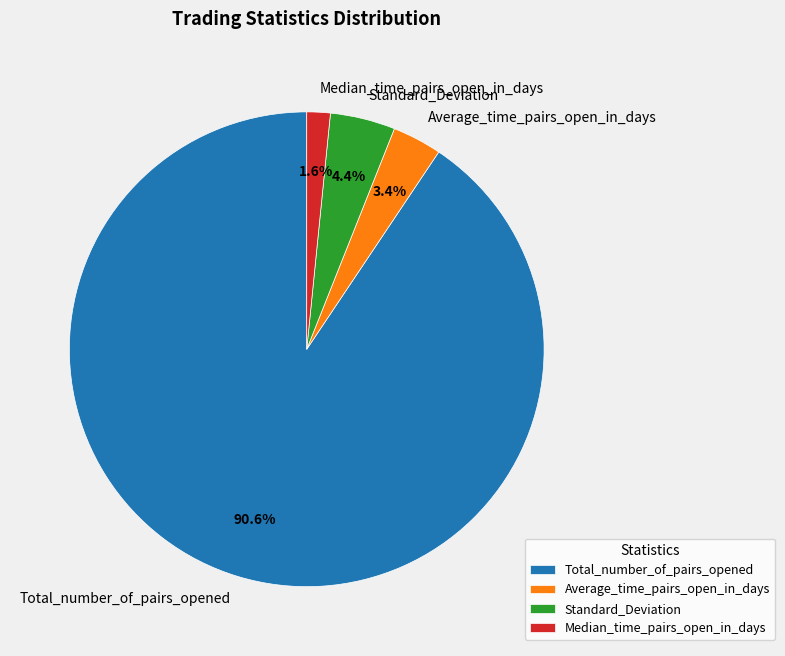

The Average_time_pairs_open_in_days slice represents 3% of the pie. True or false?

True